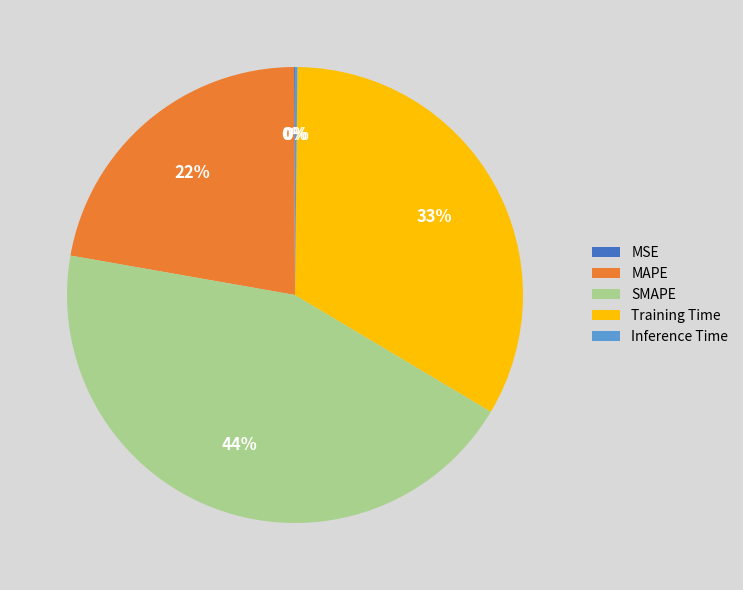

What is the largest slice in the pie chart?

SMAPE